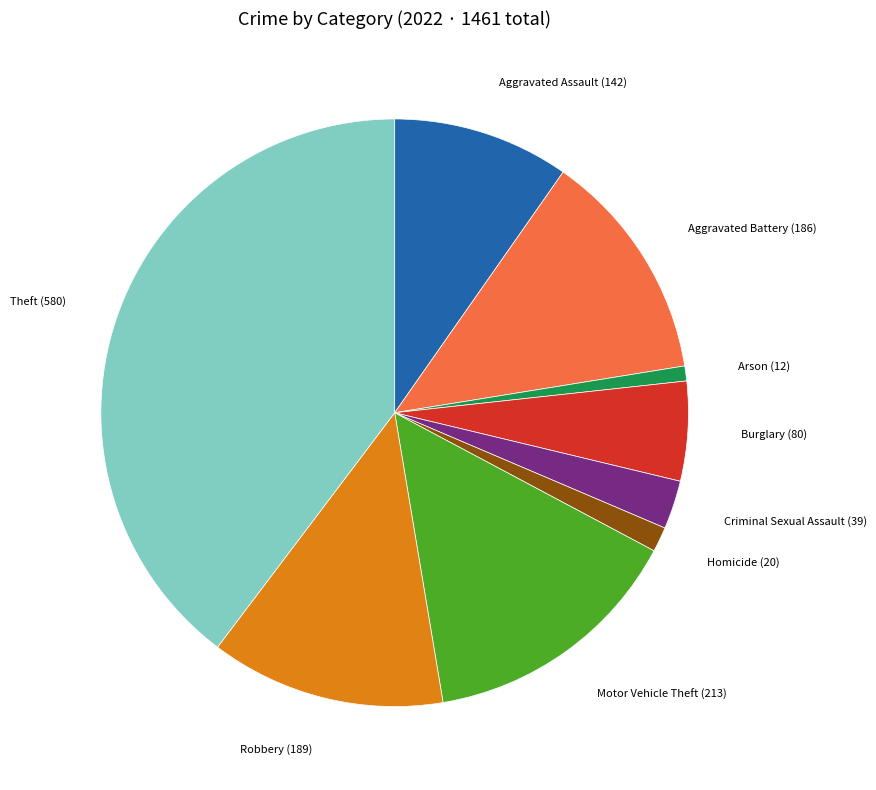

Is there any slice that represents more than half of the pie?

No